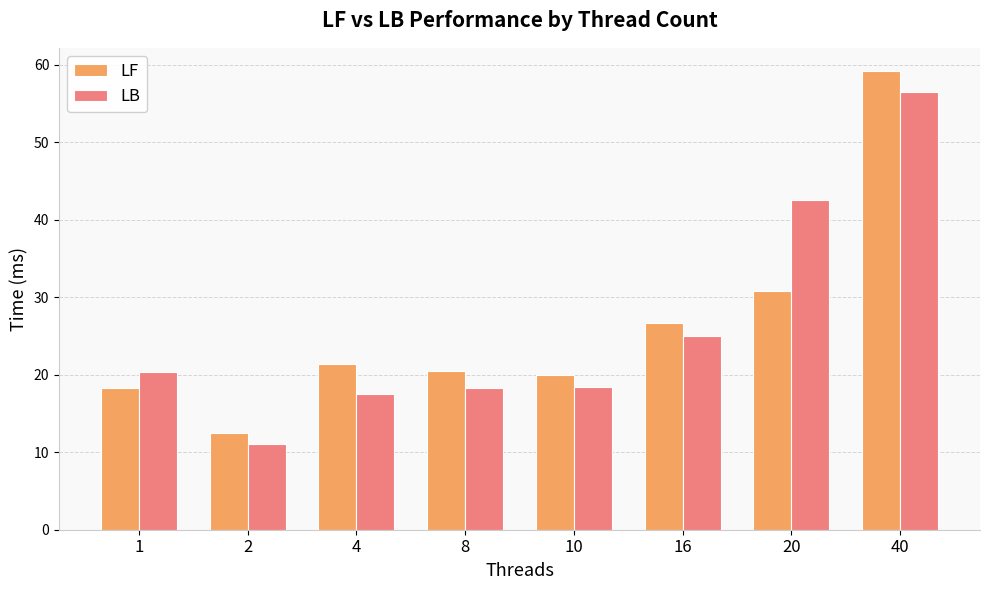

What is the difference between the second highest and minimum values in the LB series?

31.4